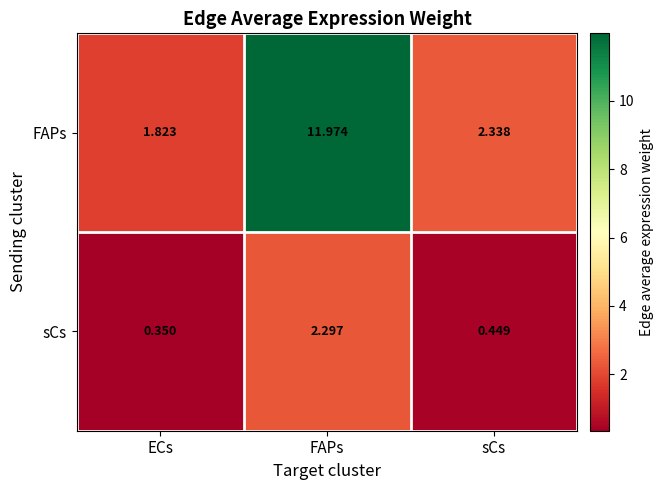

Where is FAPs nearest to the value 6?

sCs